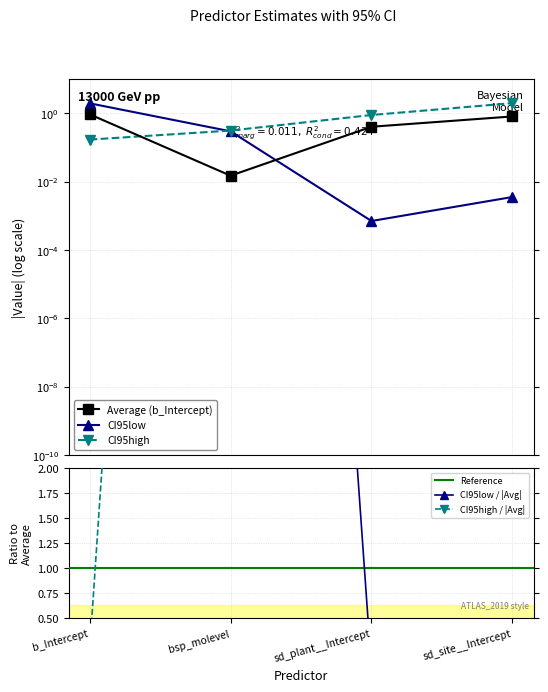

Which series has the widest spread of values?

CI95low